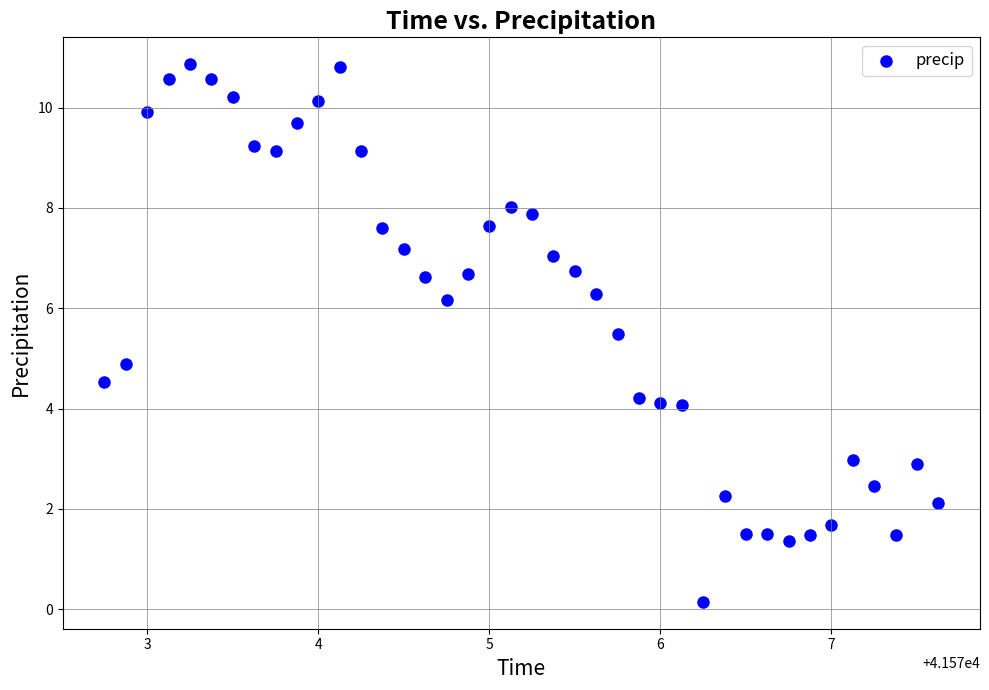

What is the range of Y values (max minus min)?

10.7